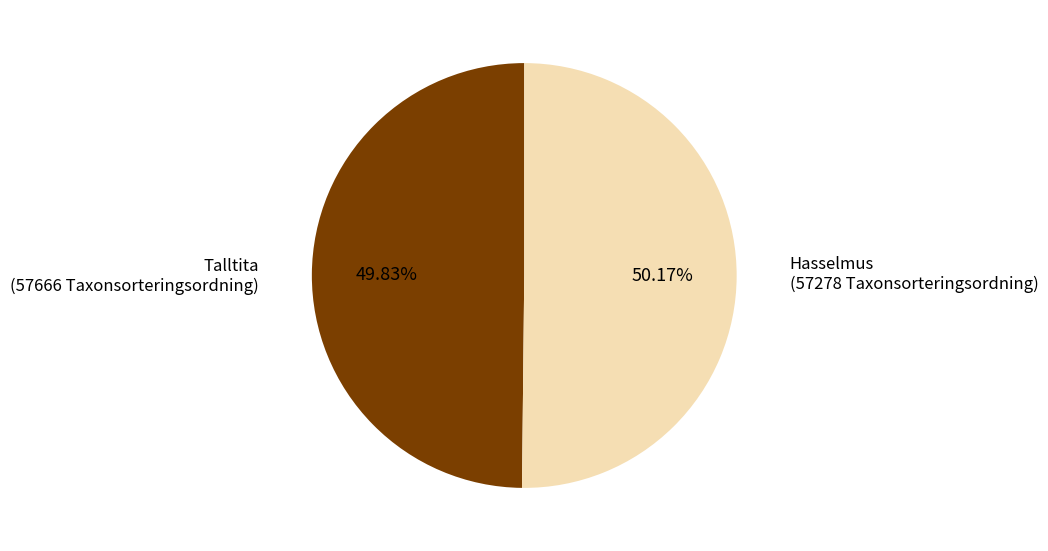

How many segments does this pie chart have?

2